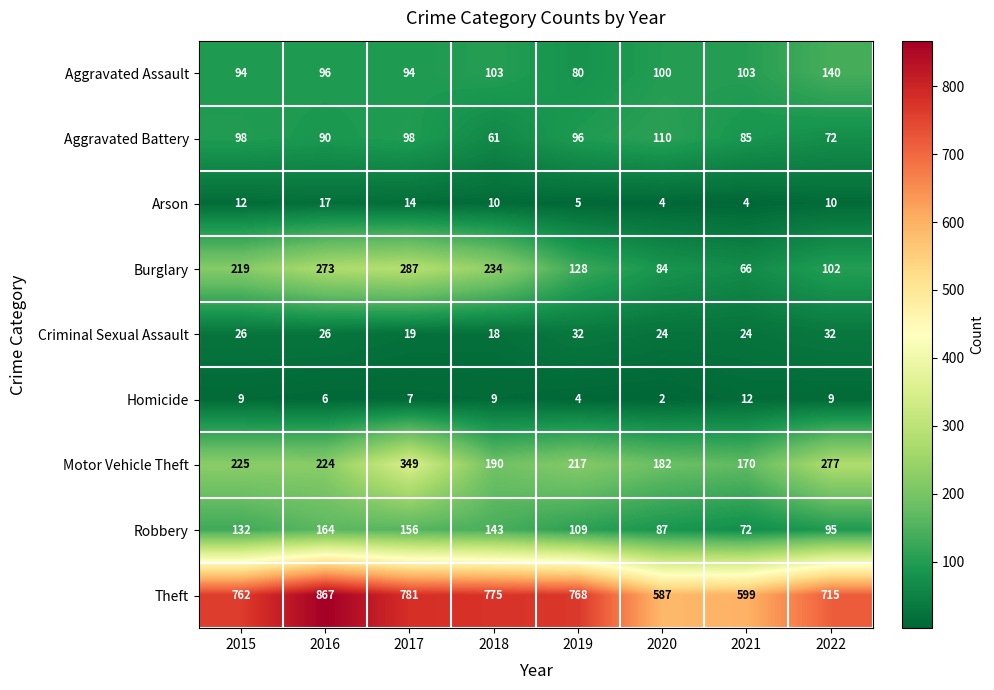

At which label does Theft first exceed 768?

2016